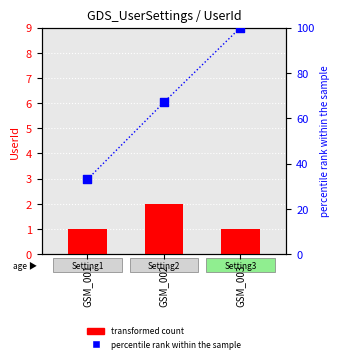

At how many categories does at least one series exceed 12?

3